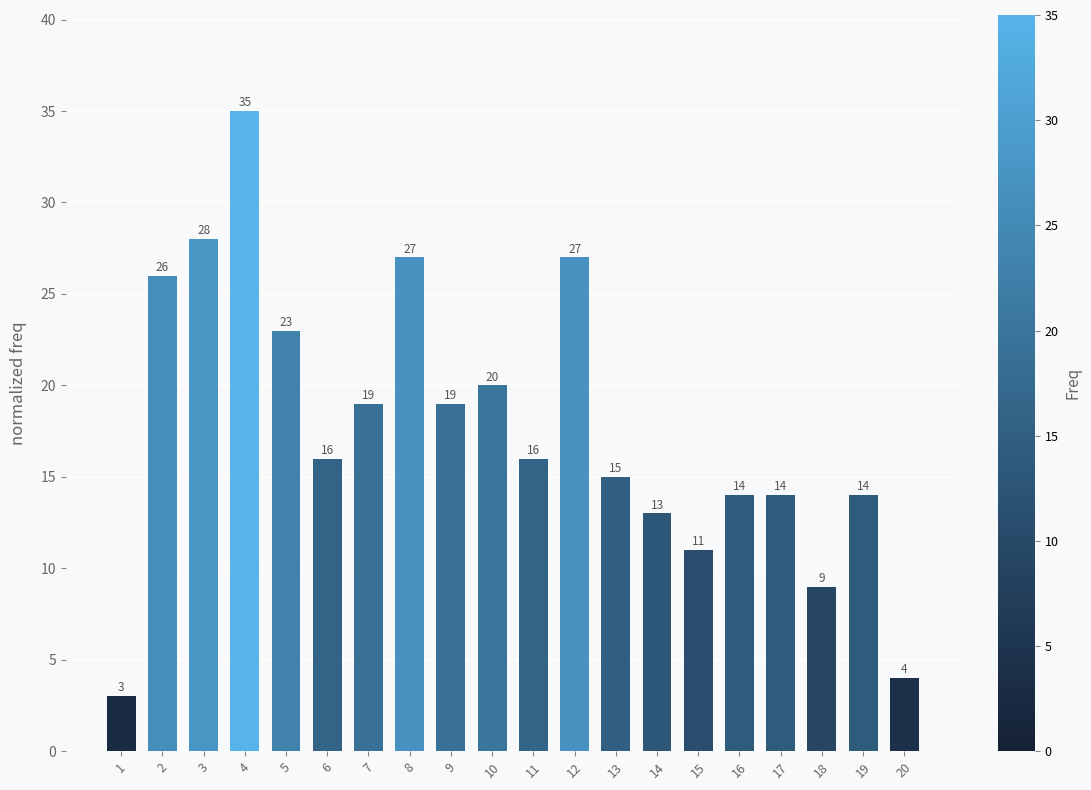

Is it true that the value at 11 is 10?

False